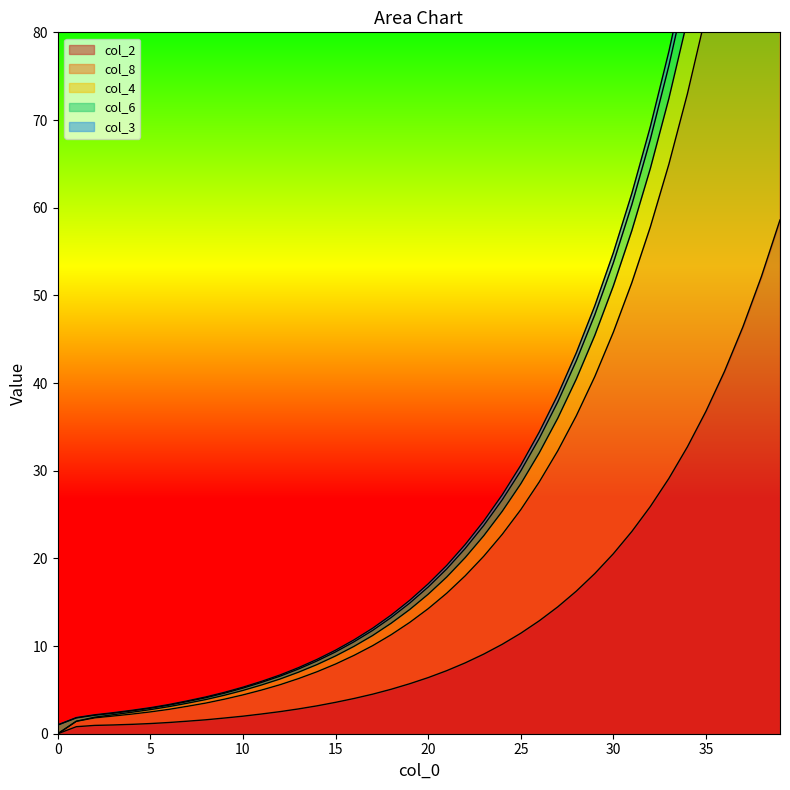

Count the number of data series in this chart.

5